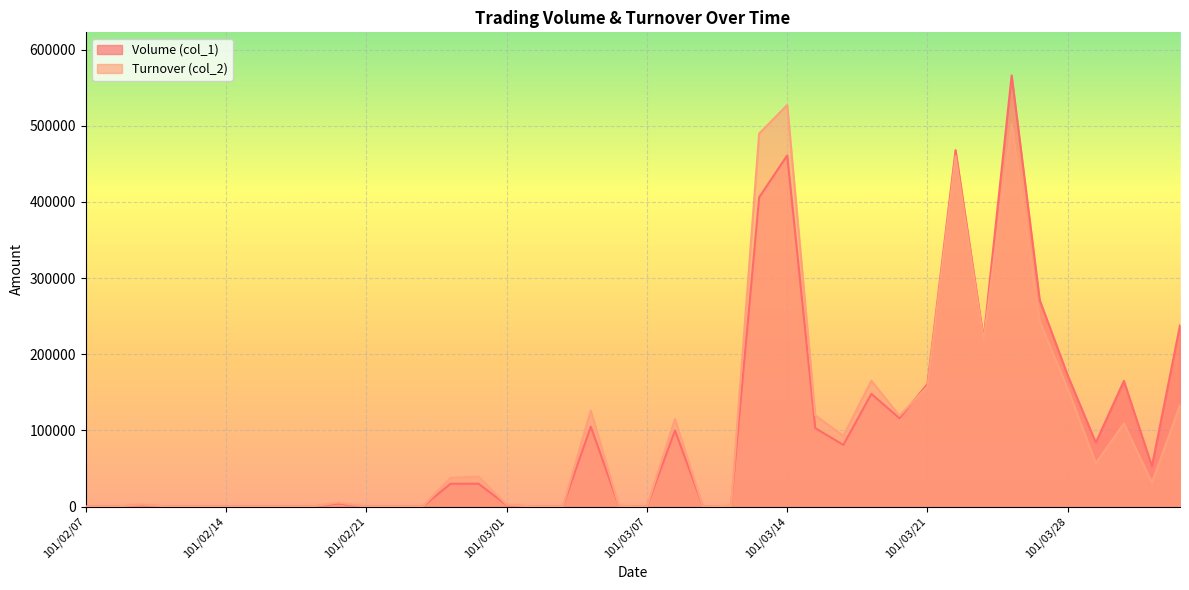

How many data points does each series have?

40